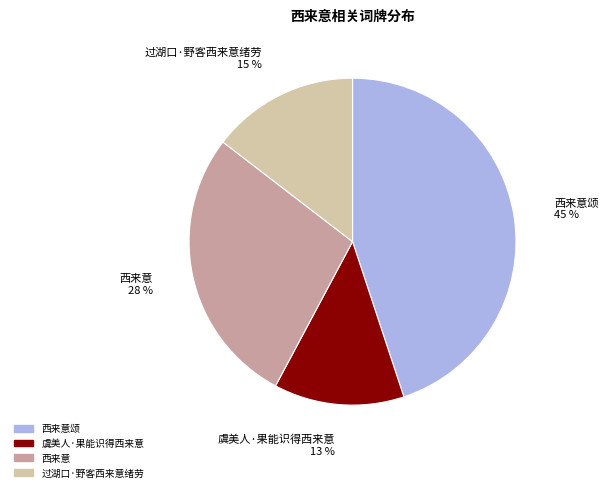

Count the number of slices in the pie.

4